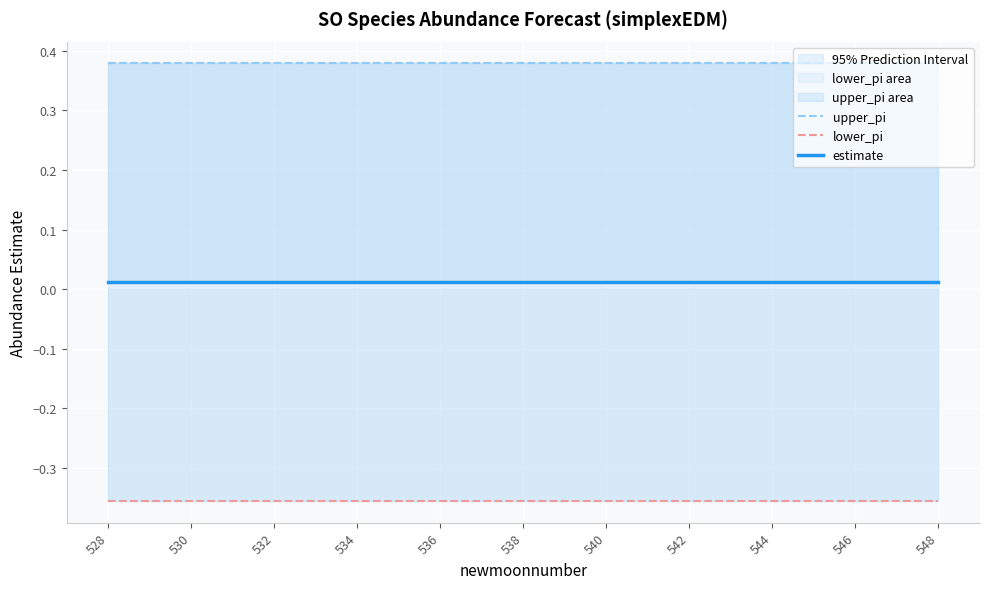

List the series in order of their overall mean, highest first.

upper_pi, estimate, lower_pi